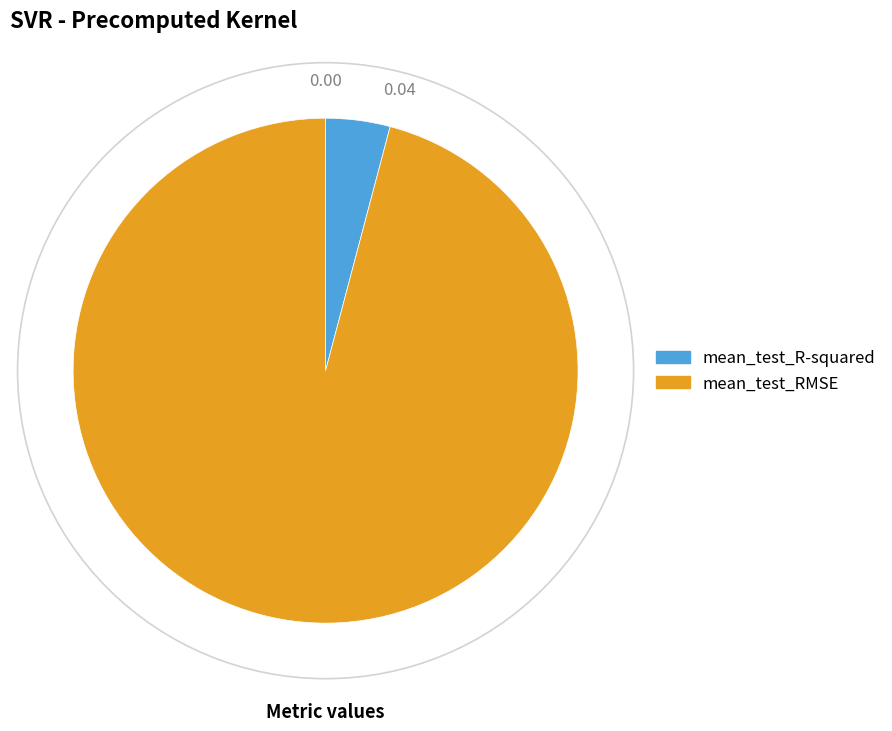

Rank the categories by value from highest to lowest.

mean_test_RMSE, mean_test_R-squared